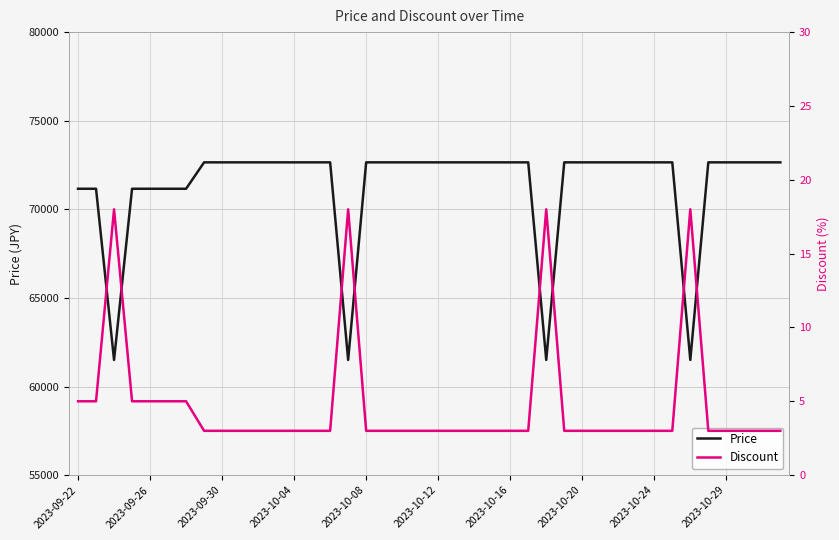

How many lines are shown in the chart?

2